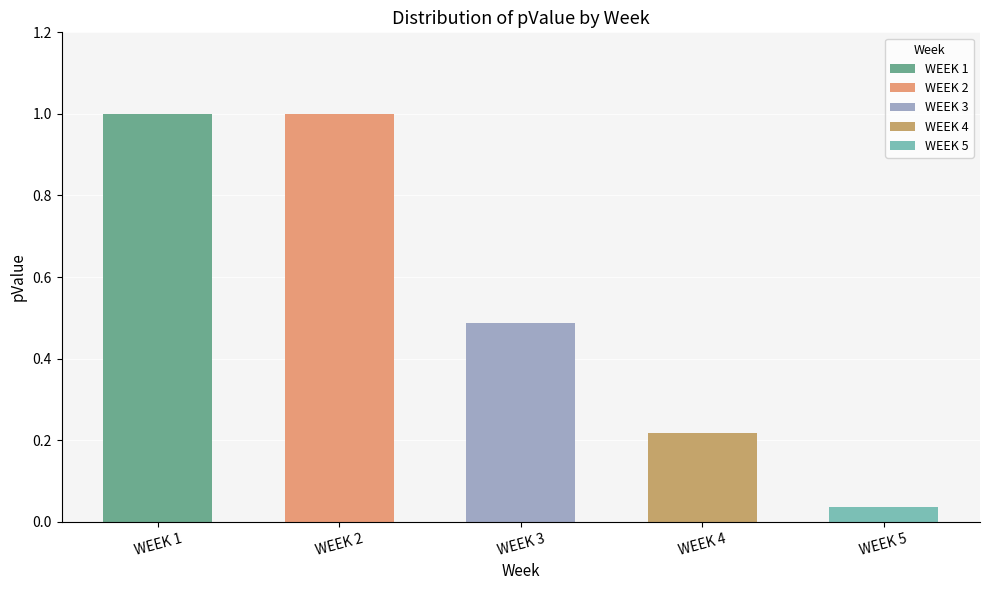

Are the bars grouped side by side (vs. stacked)?

No